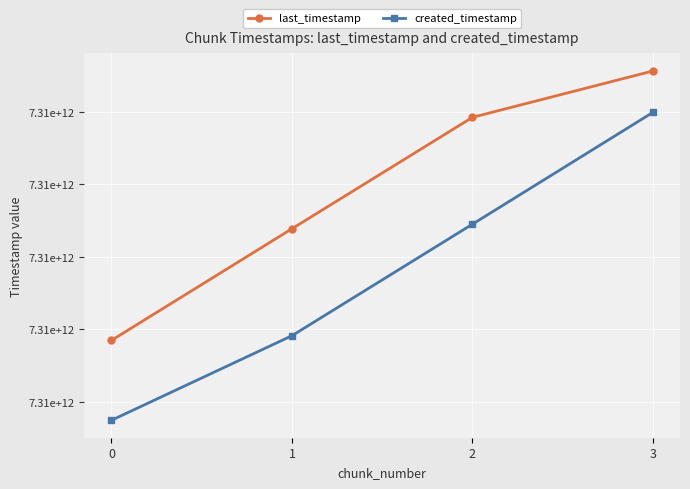

What are all the series names shown in the legend?

last_timestamp, created_timestamp